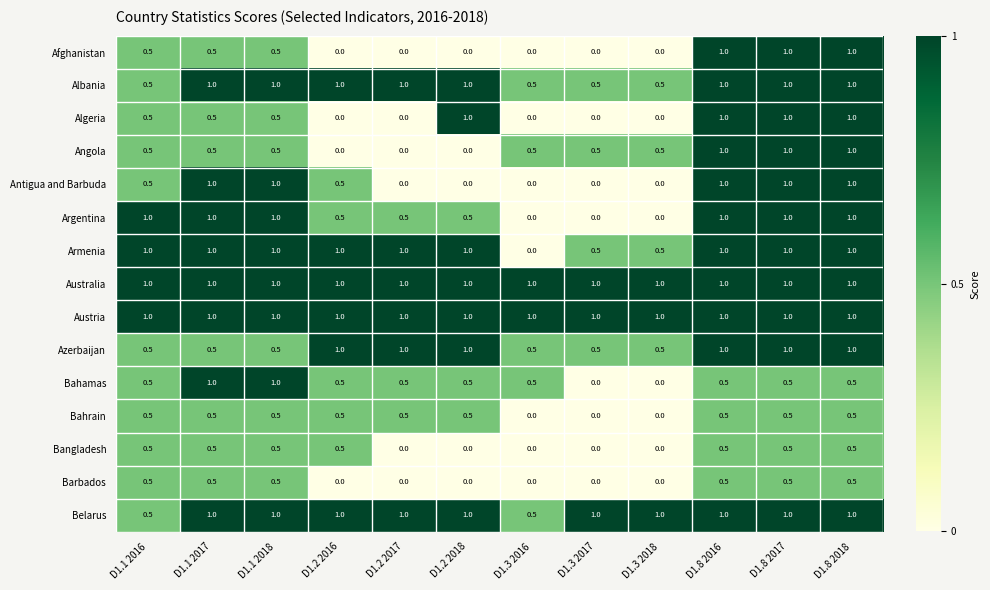

What is the sum of the Argentina values at D1.1 2017 and D1.2 2016?

1.5